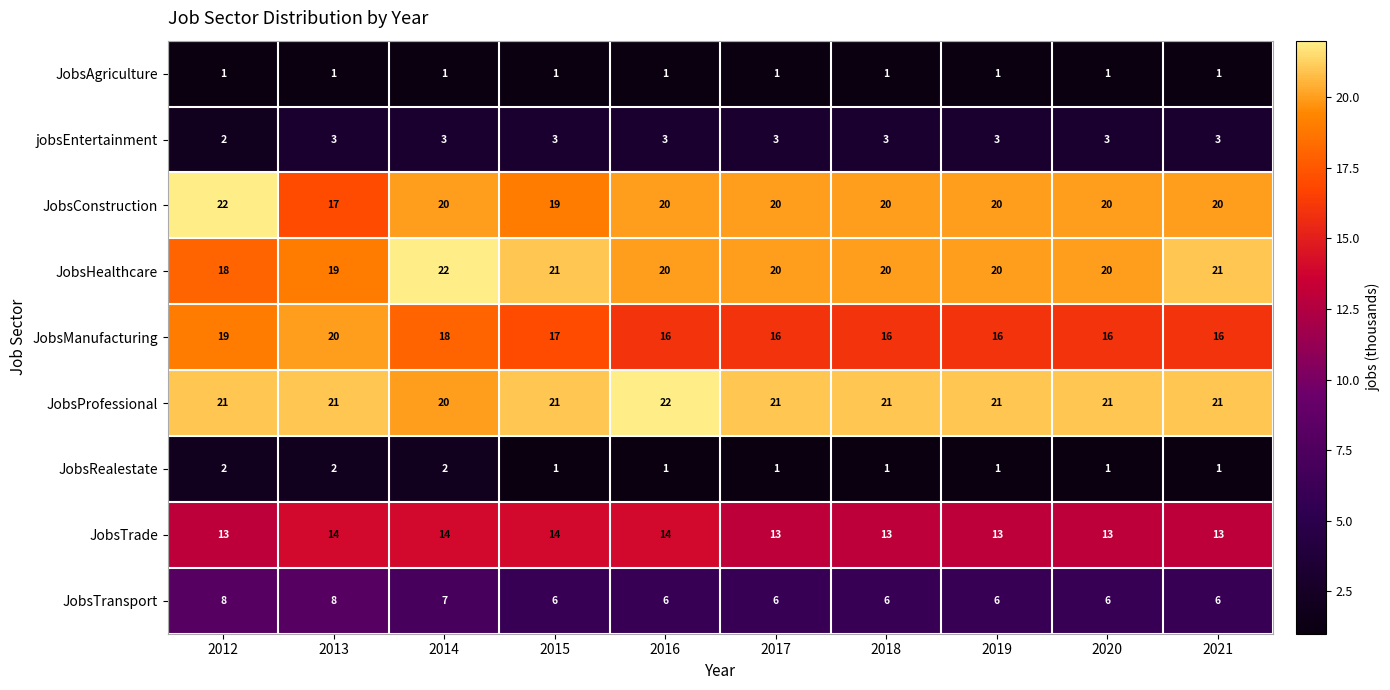

True or false: JobsManufacturing has a value of 13 at 2012.

False